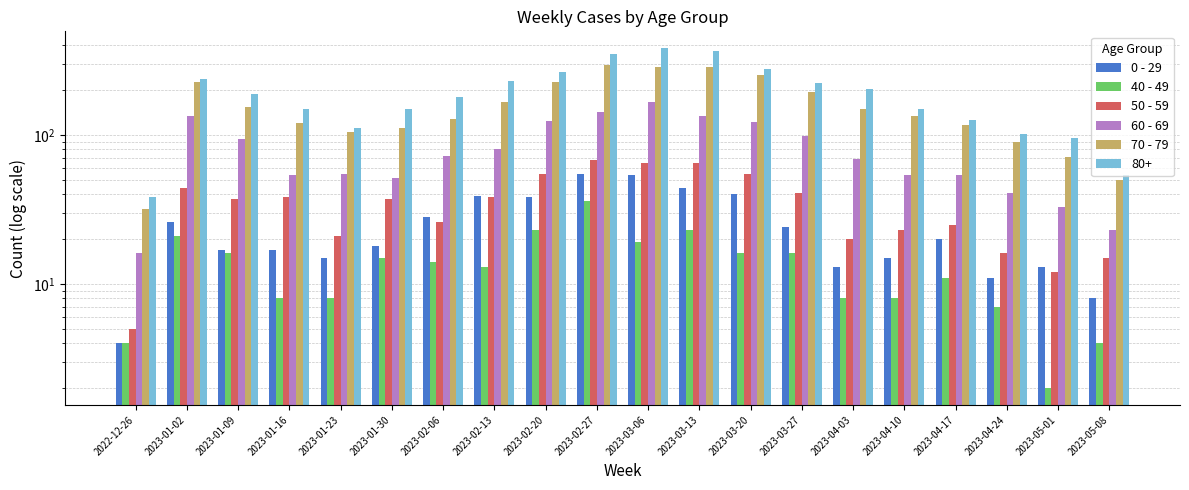

Where is 70 - 79 nearest to the value 163?

2023-02-13